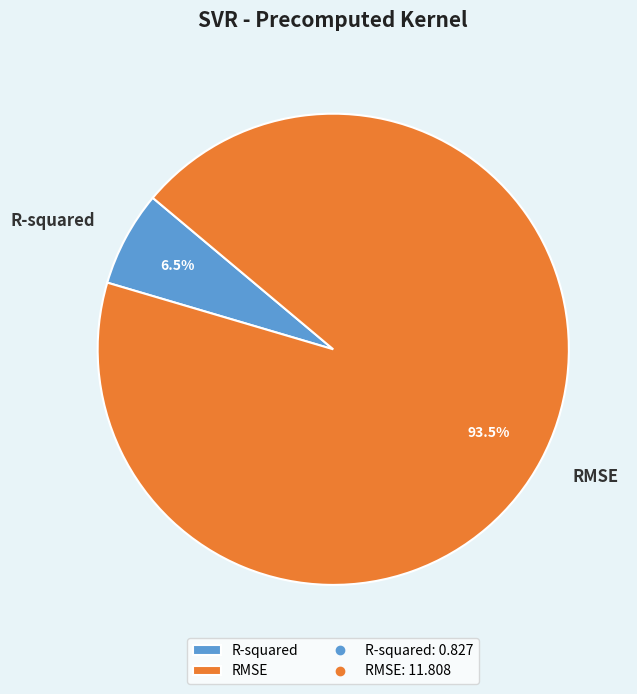

How many slices are in this pie chart?

2